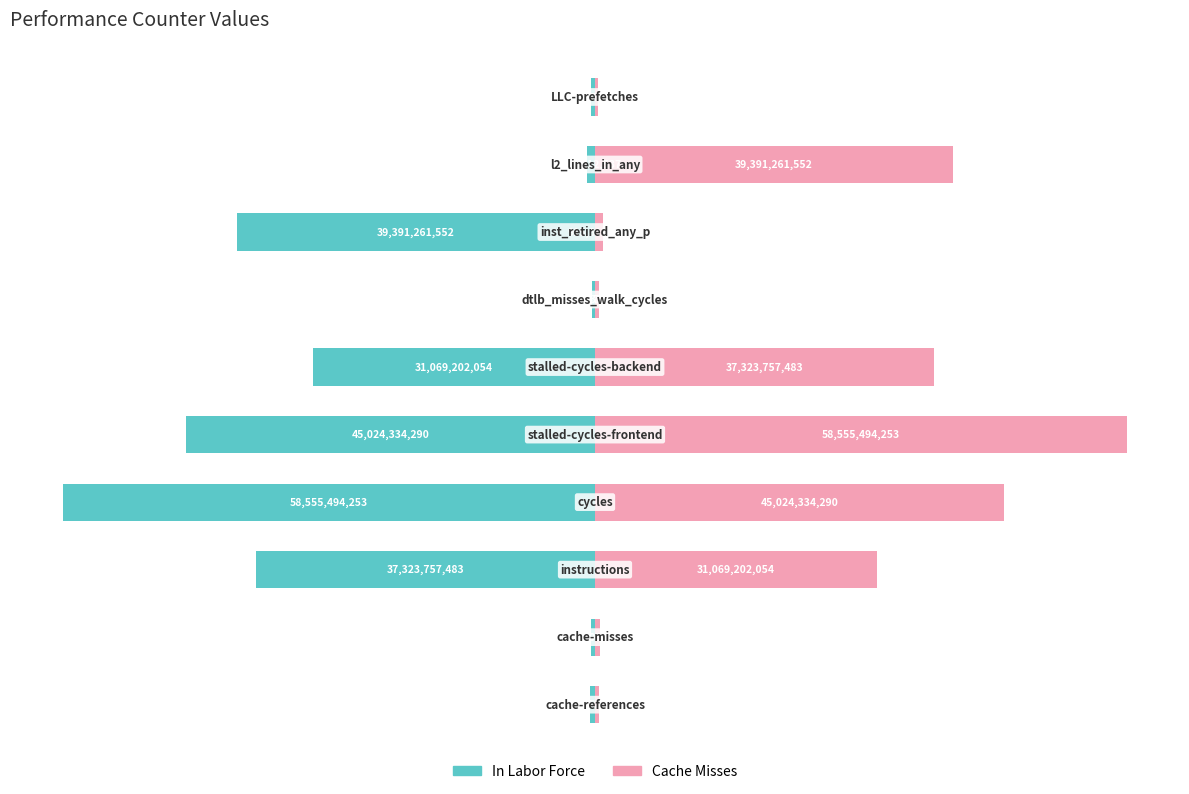

Rank the series by their maximum value, from highest to lowest.

Cache Misses, In Labor Force